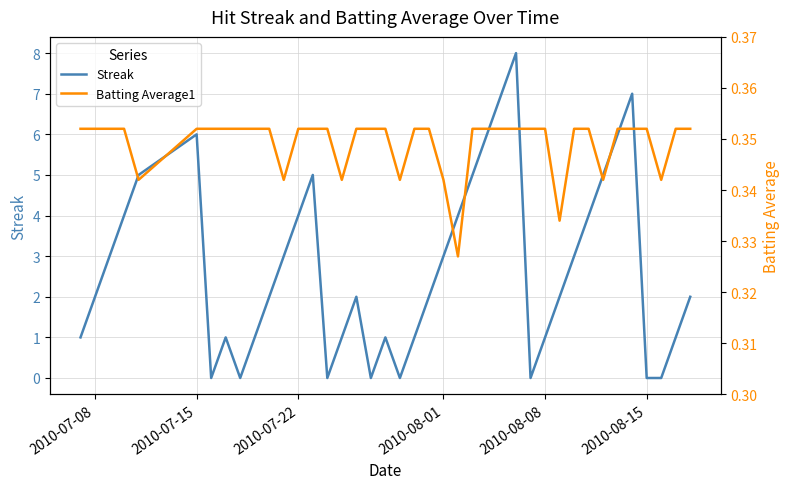

Where is Streak nearest to the value 4?

2010-08-01